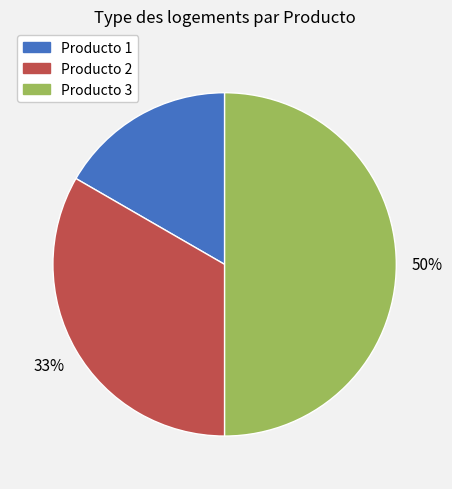

Which category has the smallest portion of the pie?

Producto 1